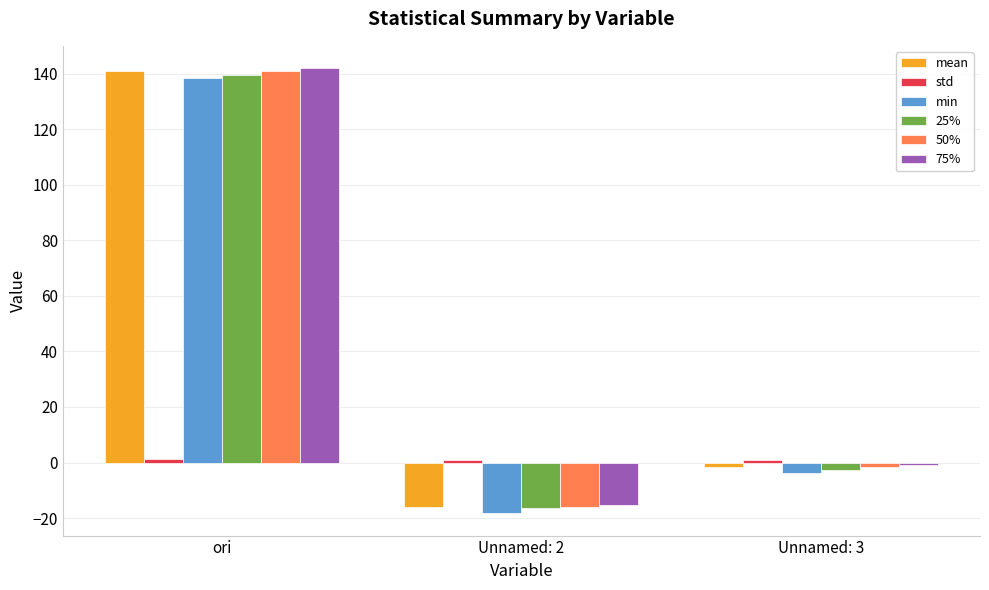

Which series has the largest range (max minus min)?

75%